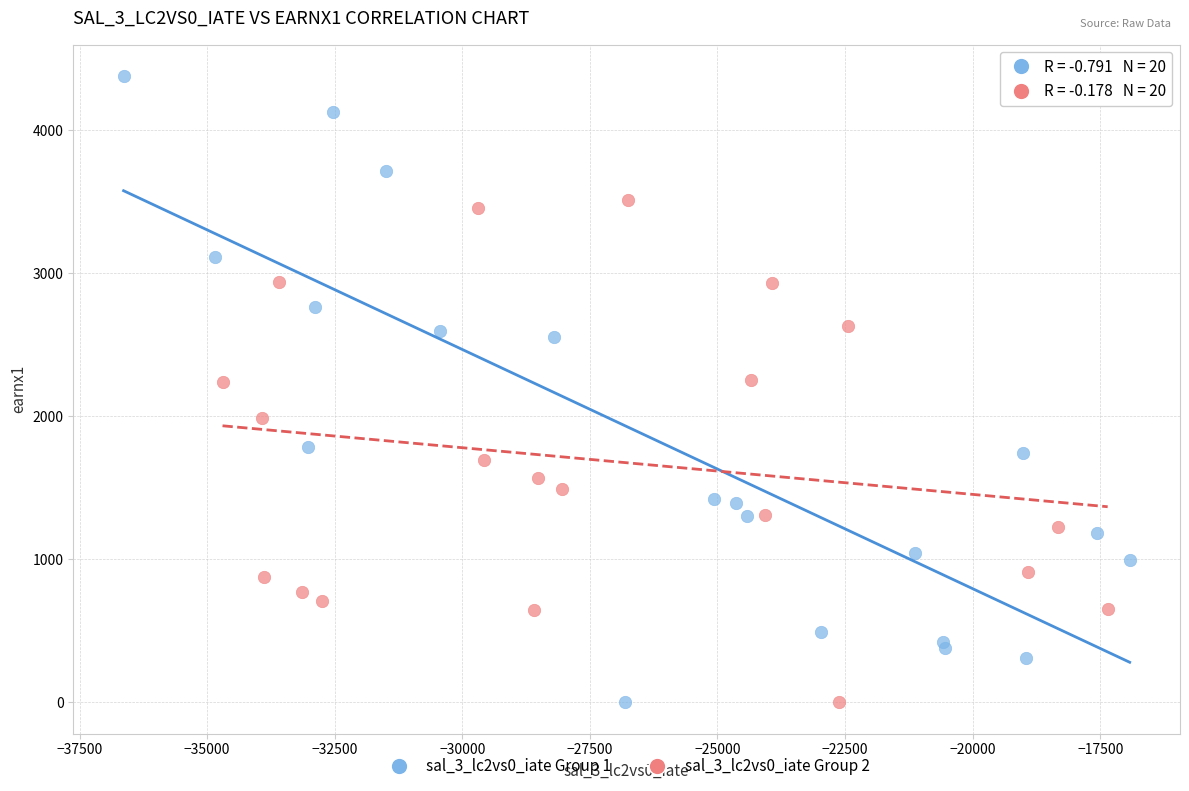

Which series contains the highest Y value?

sal_3_lc2vs0_iate Group 1